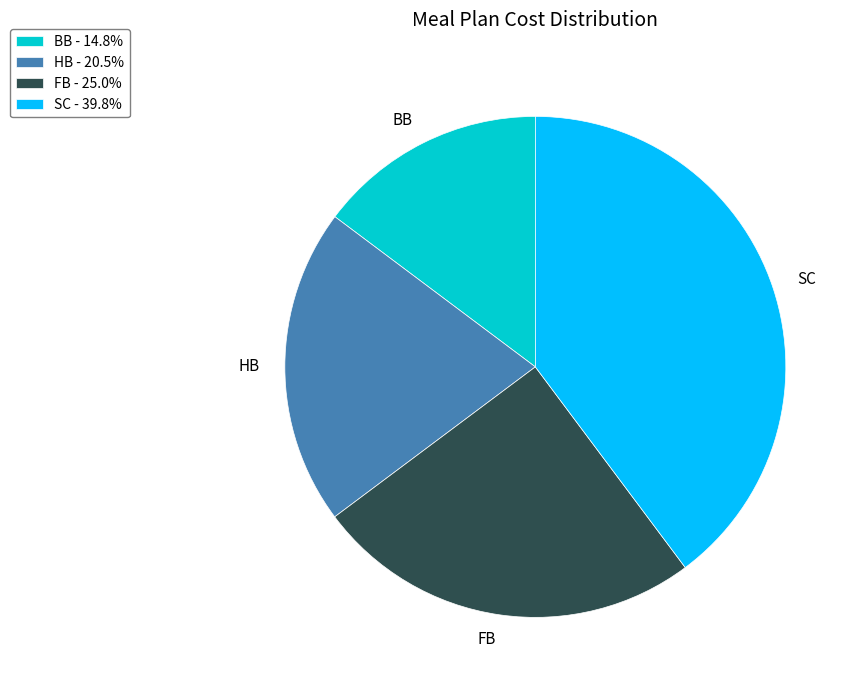

How many slices are in this pie chart?

4